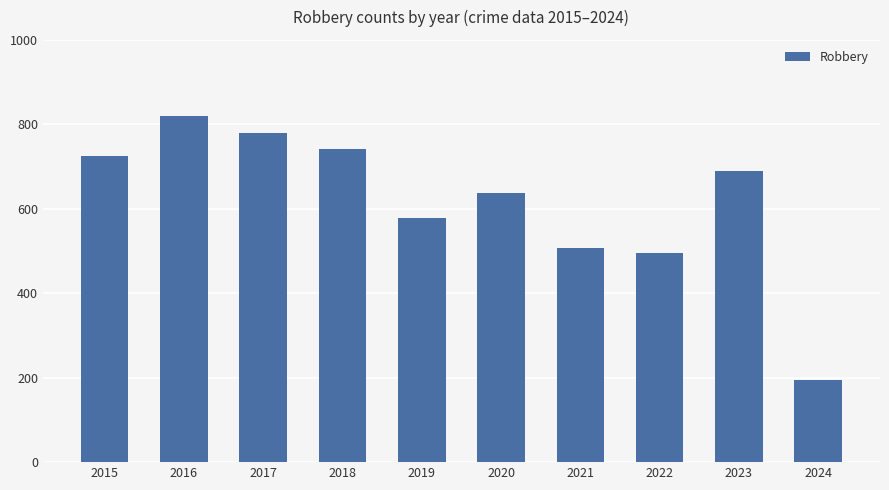

What is the ratio of the value at 2017 to the value at 2018?

1.1